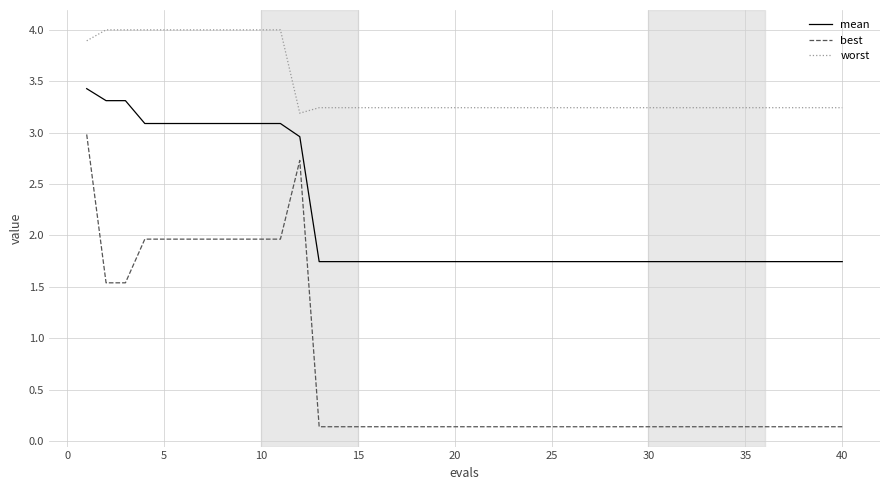

List the series in order of their peak value, lowest first.

best, mean, worst